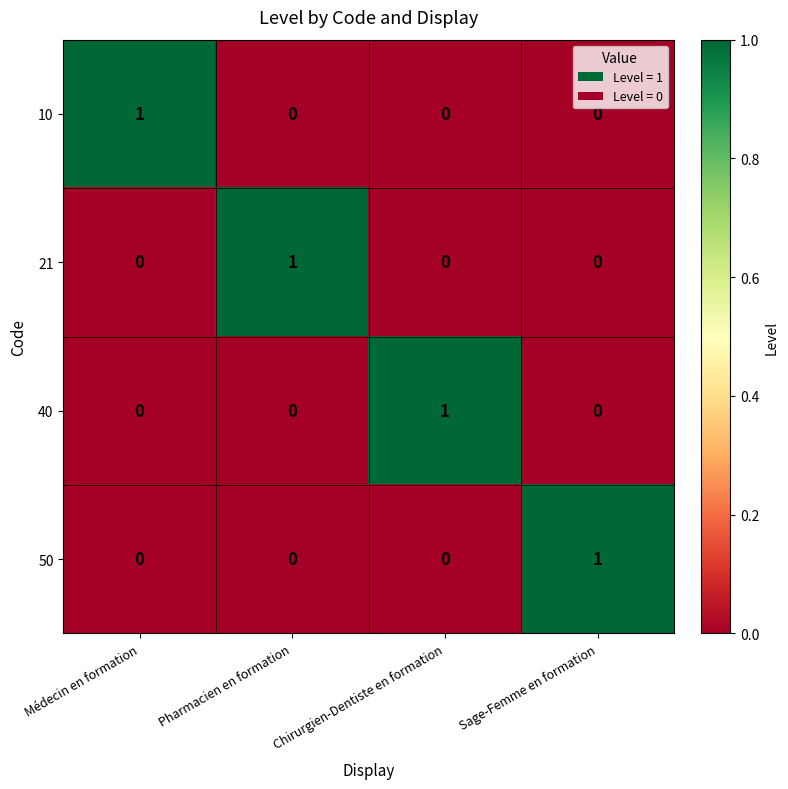

At how many categories does at least one series exceed 0?

4